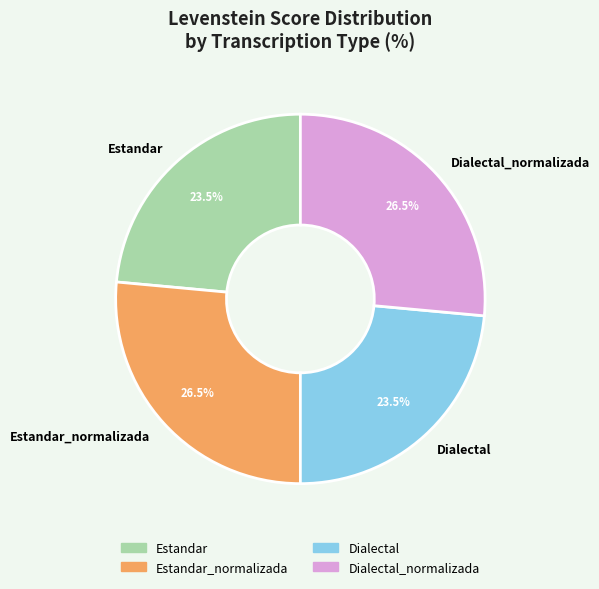

The Dialectal slice represents 11% of the pie. True or false?

False